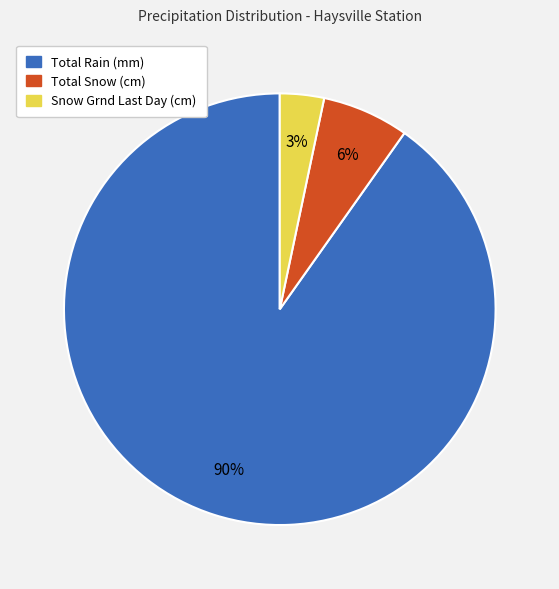

To the nearest percent, what is the average slice percentage?

33%